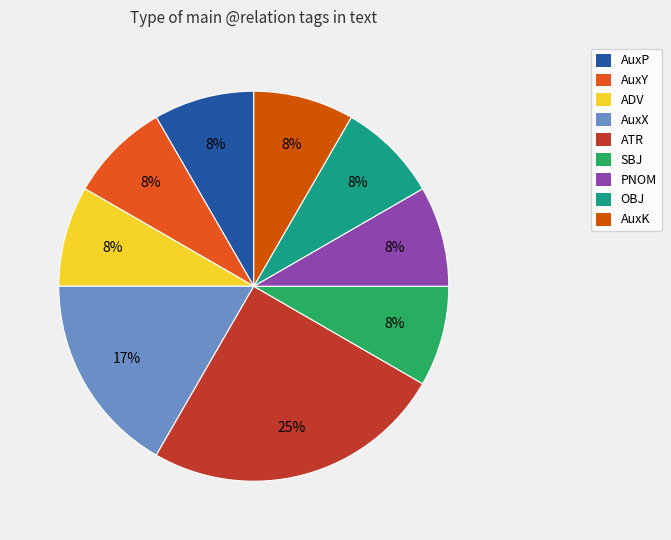

Which slice is the largest?

ATR